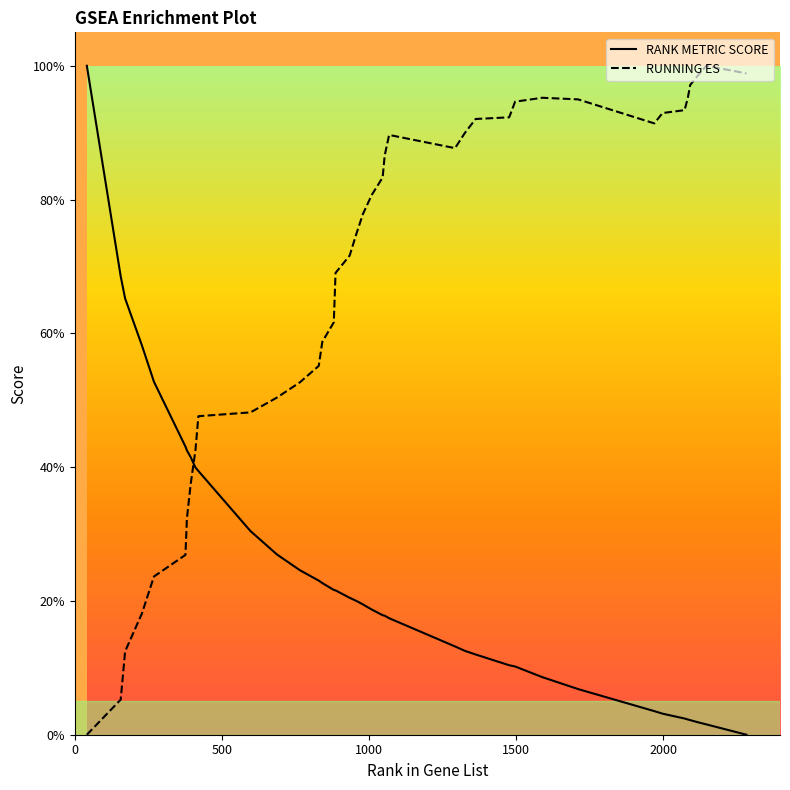

Does the chart have visible grid lines?

No